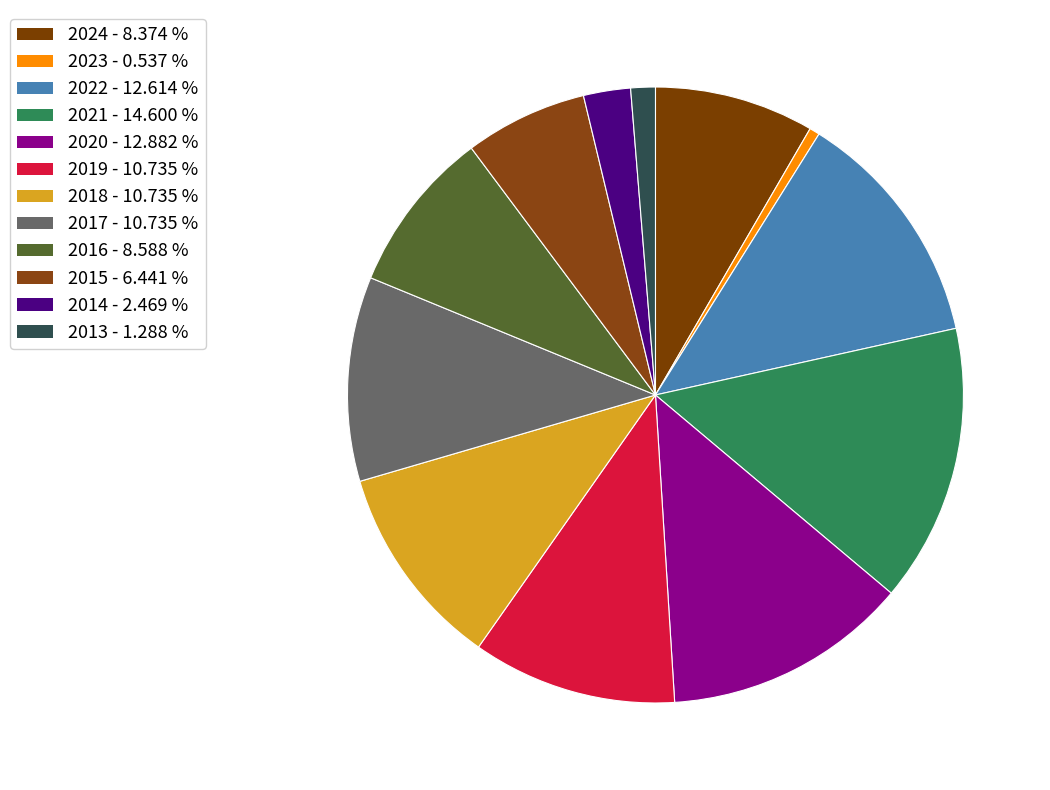

To the nearest percent, what is the difference between the 2020 and 2013 slice percentages?

12%